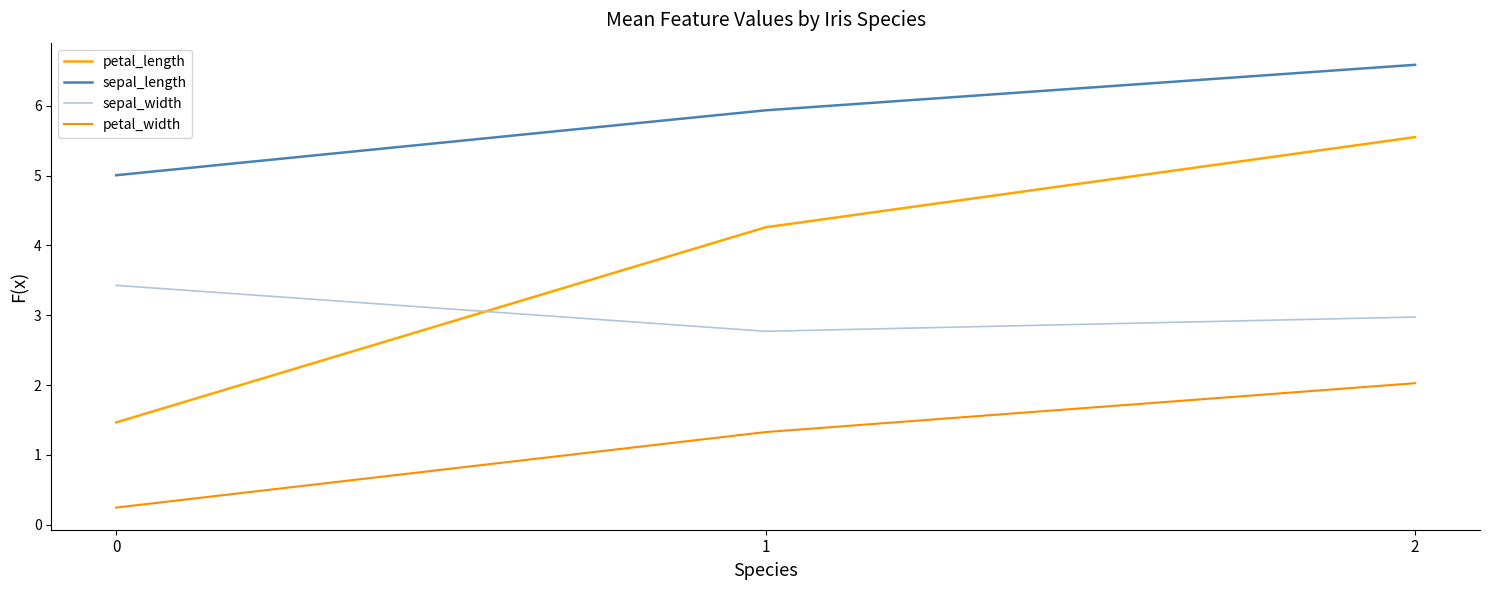

The sepal_width series shows 2.2 at 0. True or false?

False